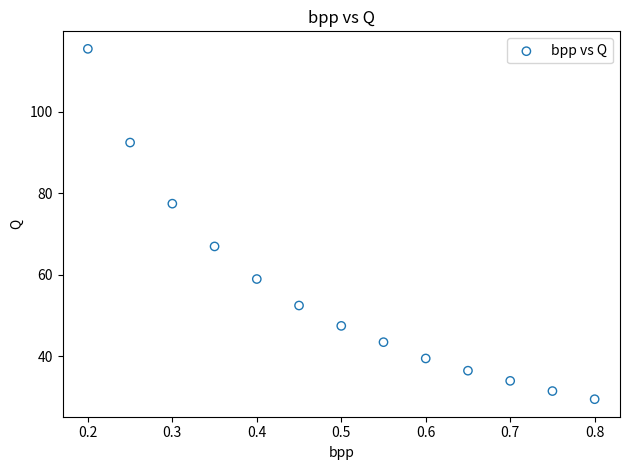

What is the range of X values (max minus min)?

0.6